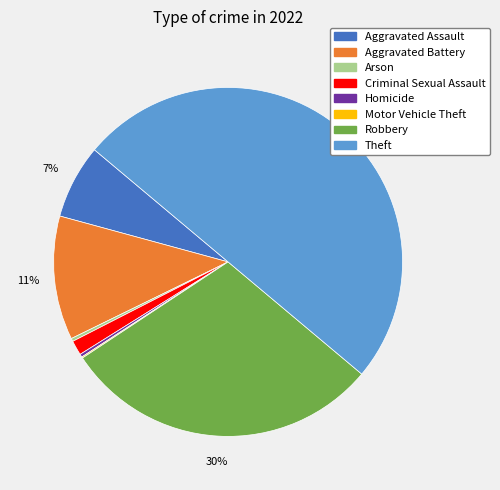

Is Homicide the majority of the pie?

No